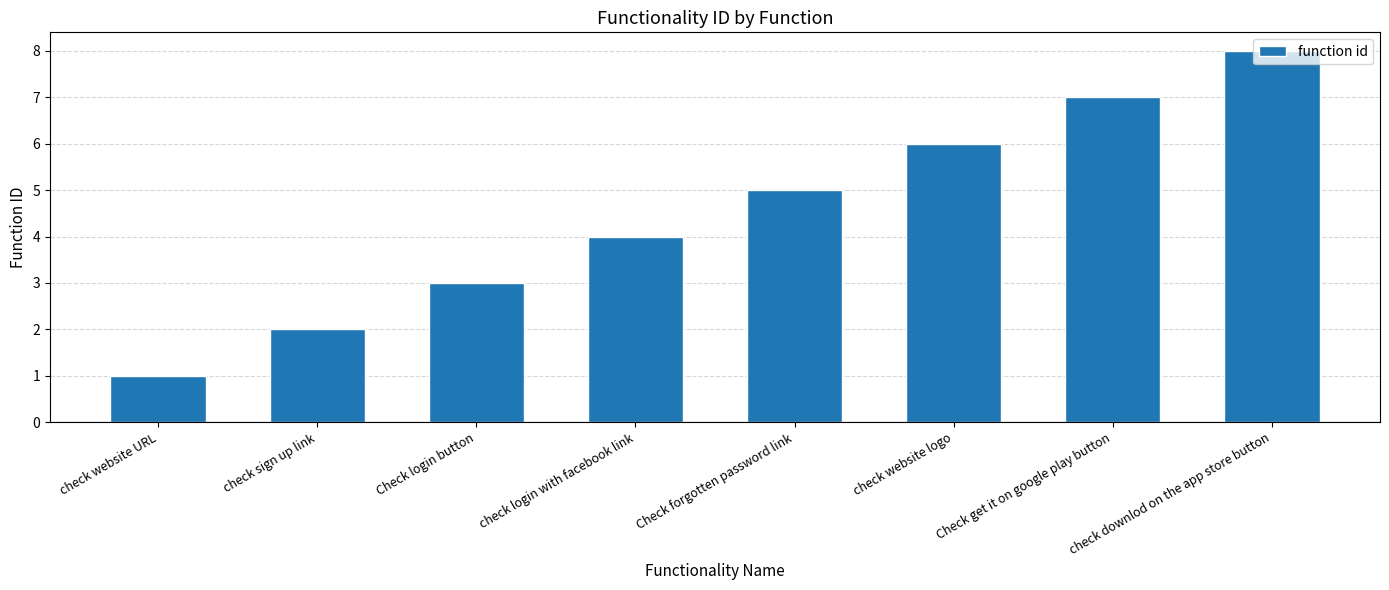

List the labels in order of value, smallest first.

check website URL, check sign up link, Check login button, check login with facebook link, Check forgotten password link, check website logo, Check get it on google play button, check downlod on the app store button